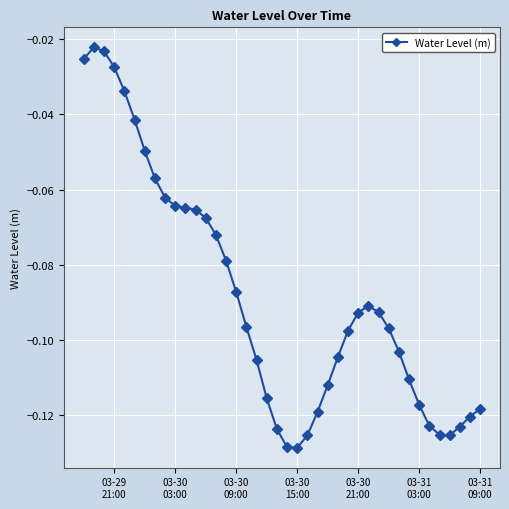

How many series are shown in this chart?

1